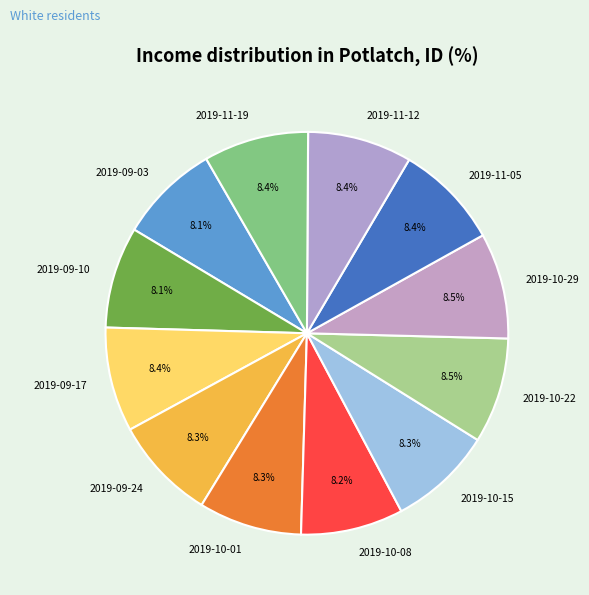

What is the ratio of the value at 2019-11-05 to the value at 2019-10-15?

1.0